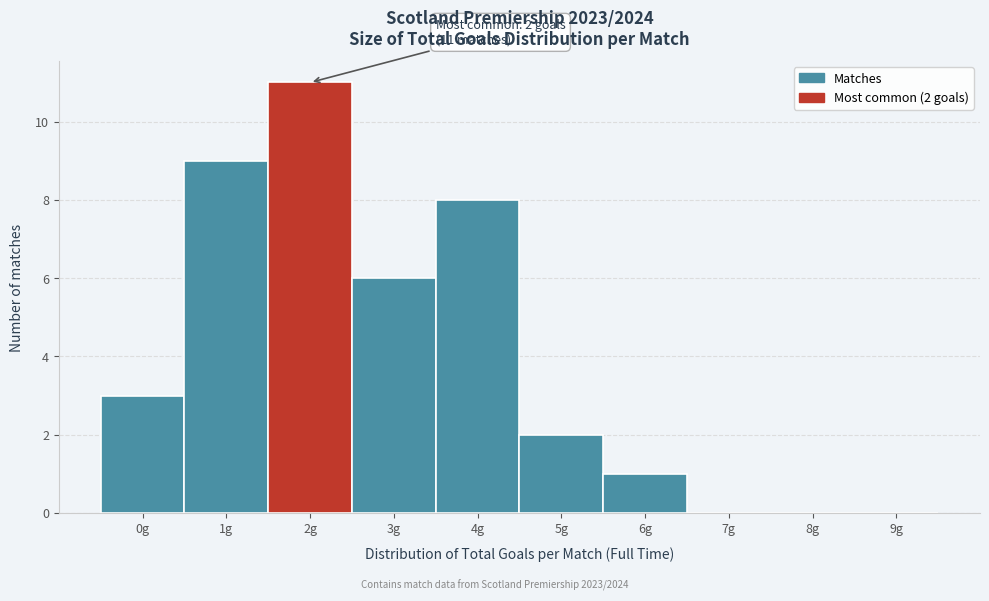

Reading left to right, list all the values displayed in this chart.

0g=3	1g=9	2g=11	3g=6	4g=8	5g=2	6g=1	7g=0	8g=0	9g=0